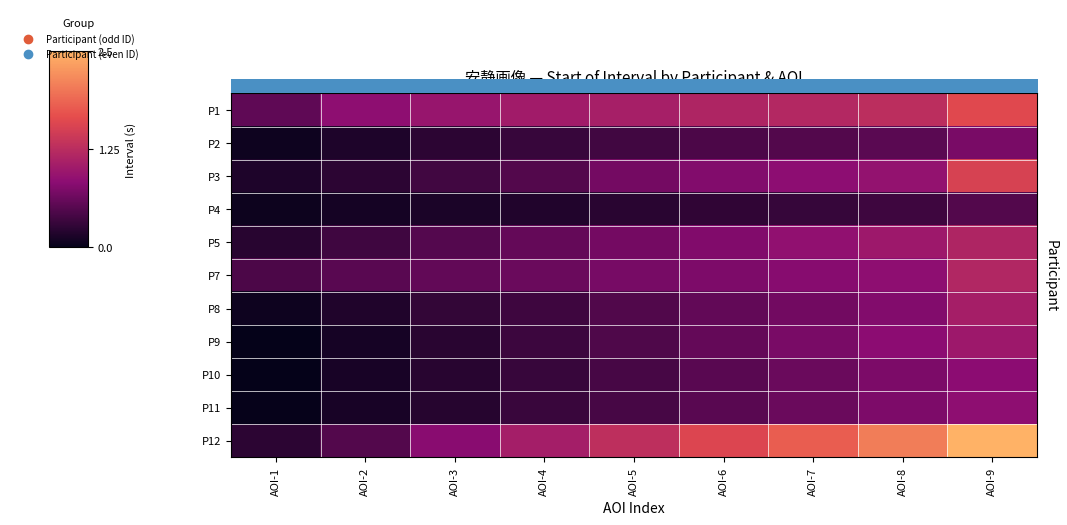

What is the difference between the highest and lowest values at AOI-6?

1.3